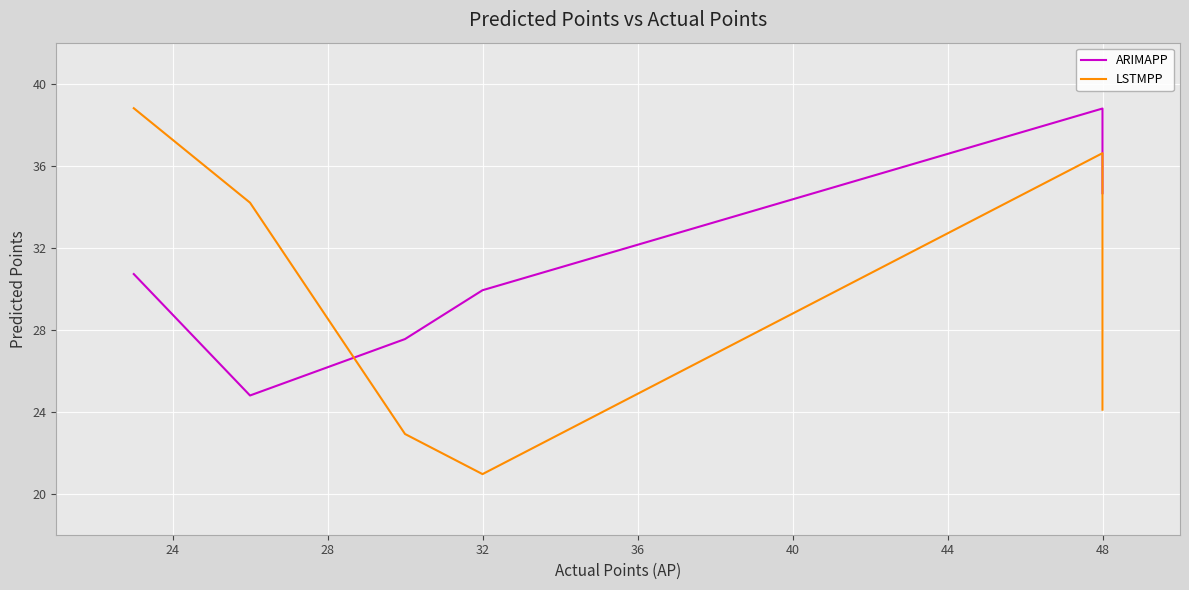

True or false: LSTMPP has more than 0 points higher than both neighbors.

True